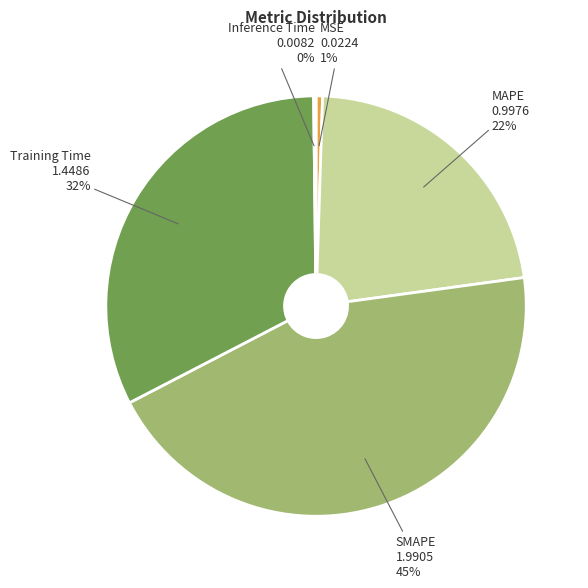

Is the sum of SMAPE and MSE greater than half?

No